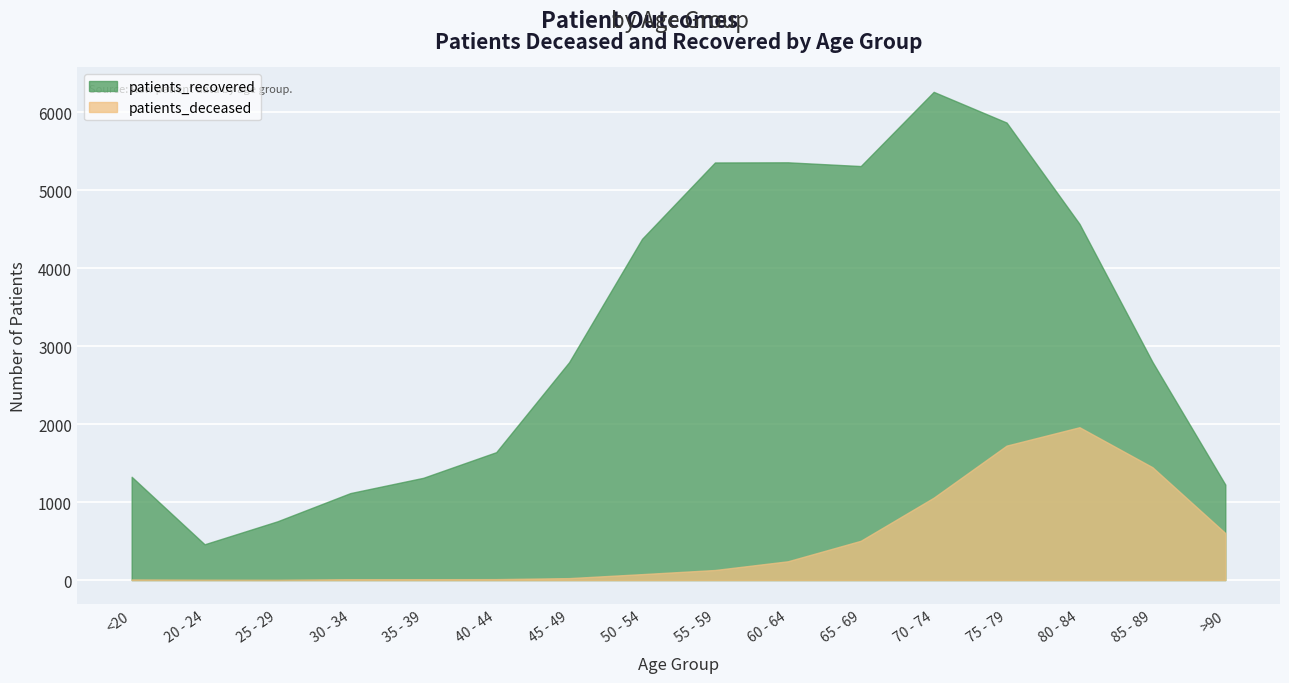

At which label does patients_recovered first exceed 2800?

50 - 54